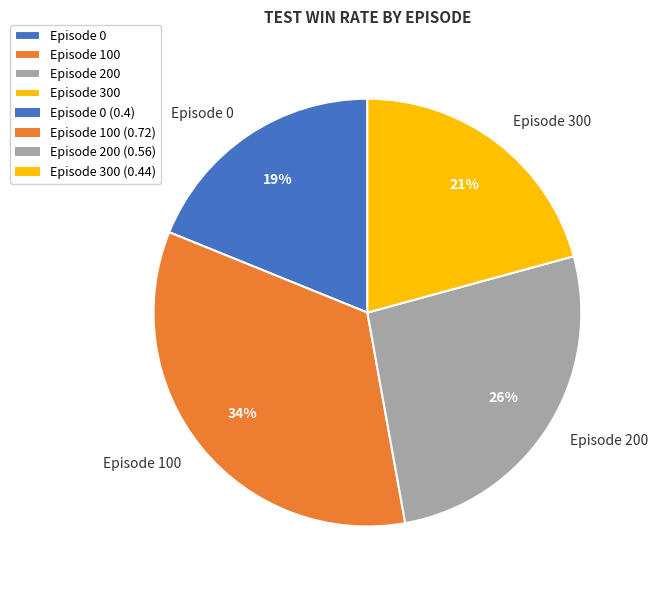

Is it true that Episode 300 is 21% of the pie?

True